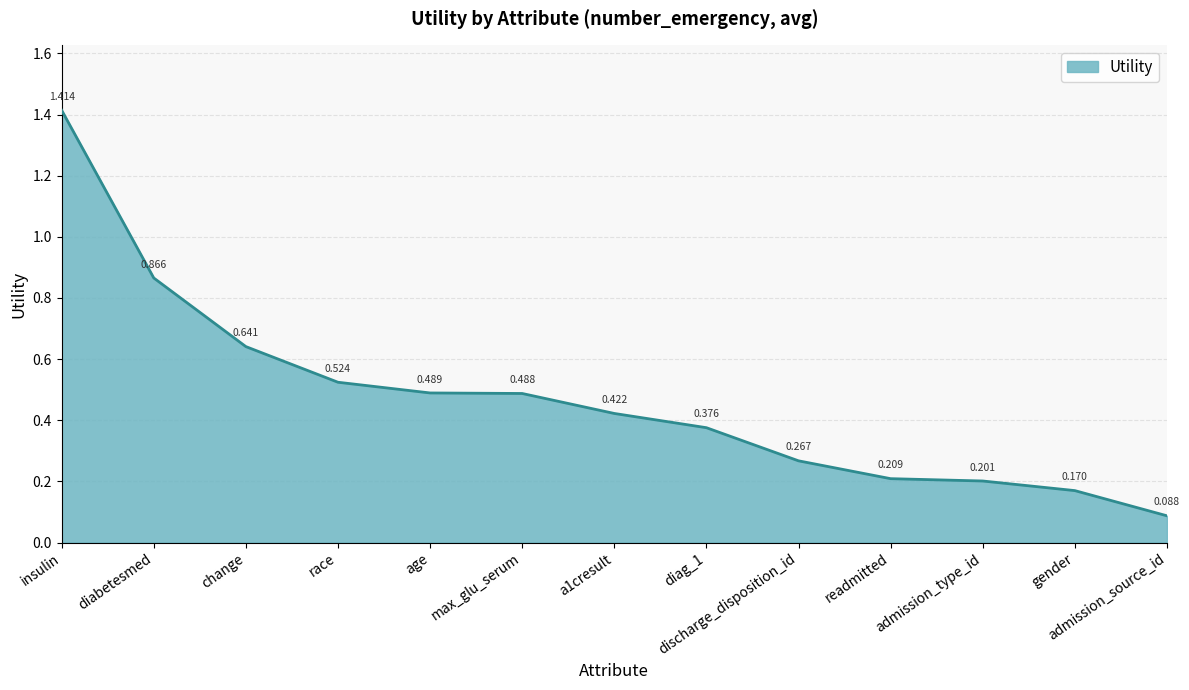

At which label is the value closest to 0?

admission_source_id